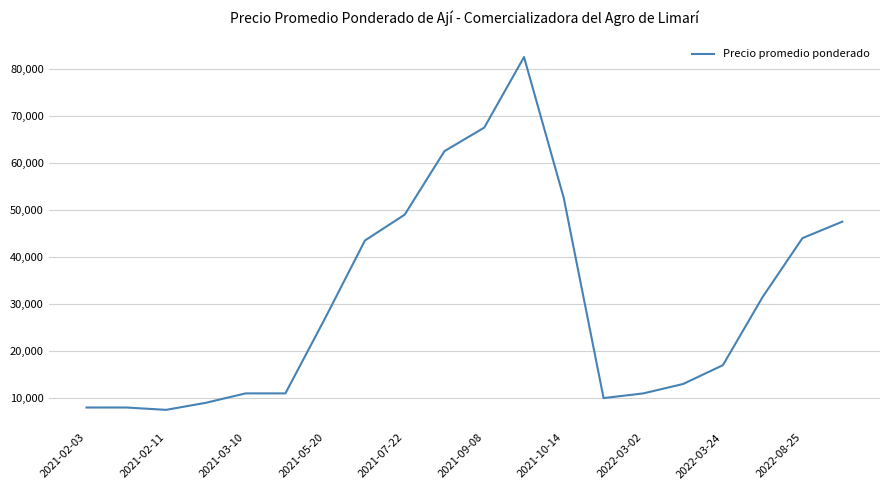

What is the minimum value shown in the chart?

7500